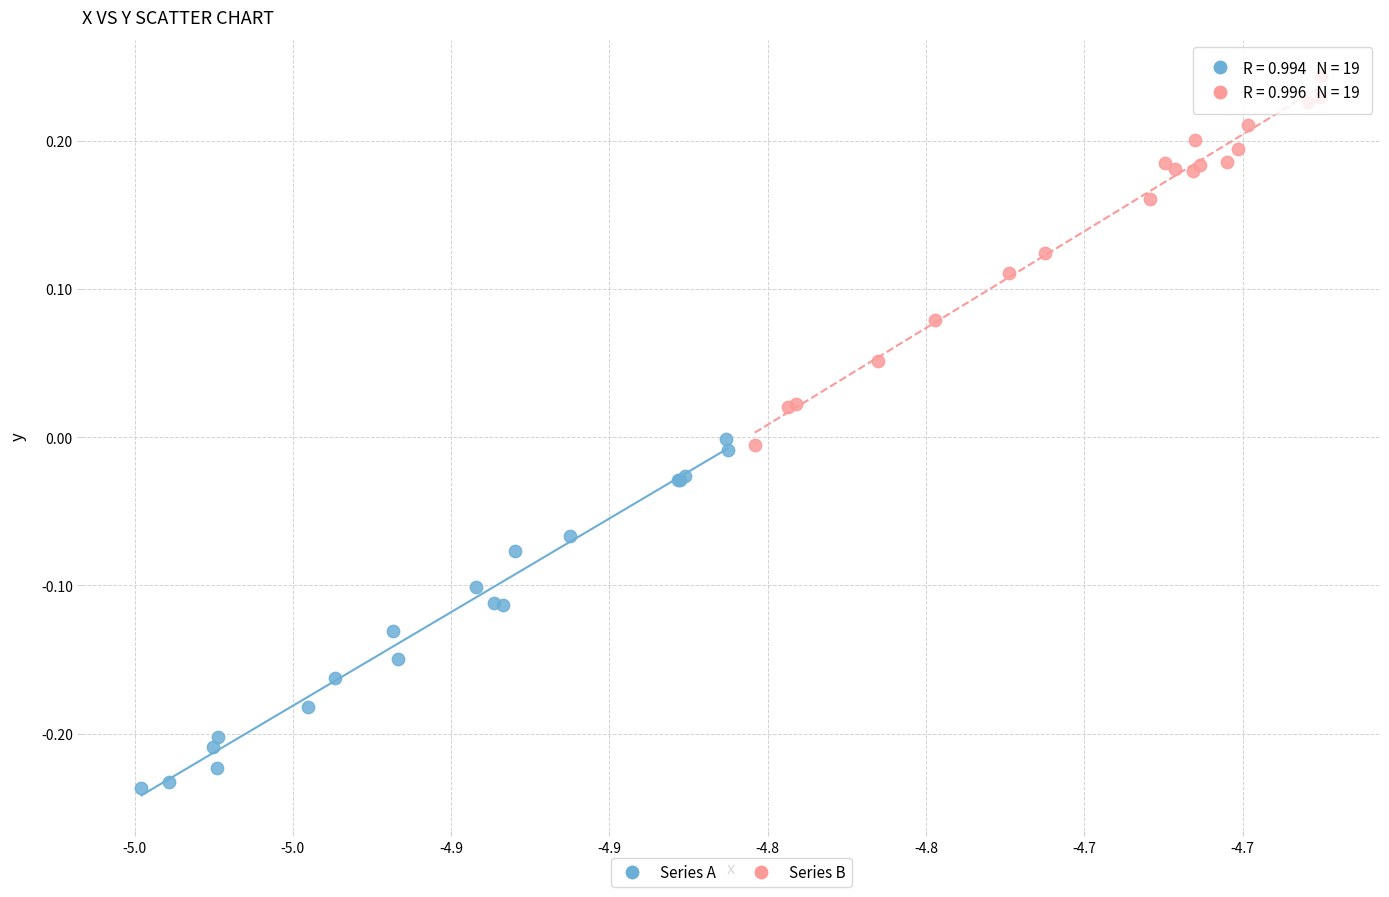

Which series has the largest Y range (max minus min)?

Series B